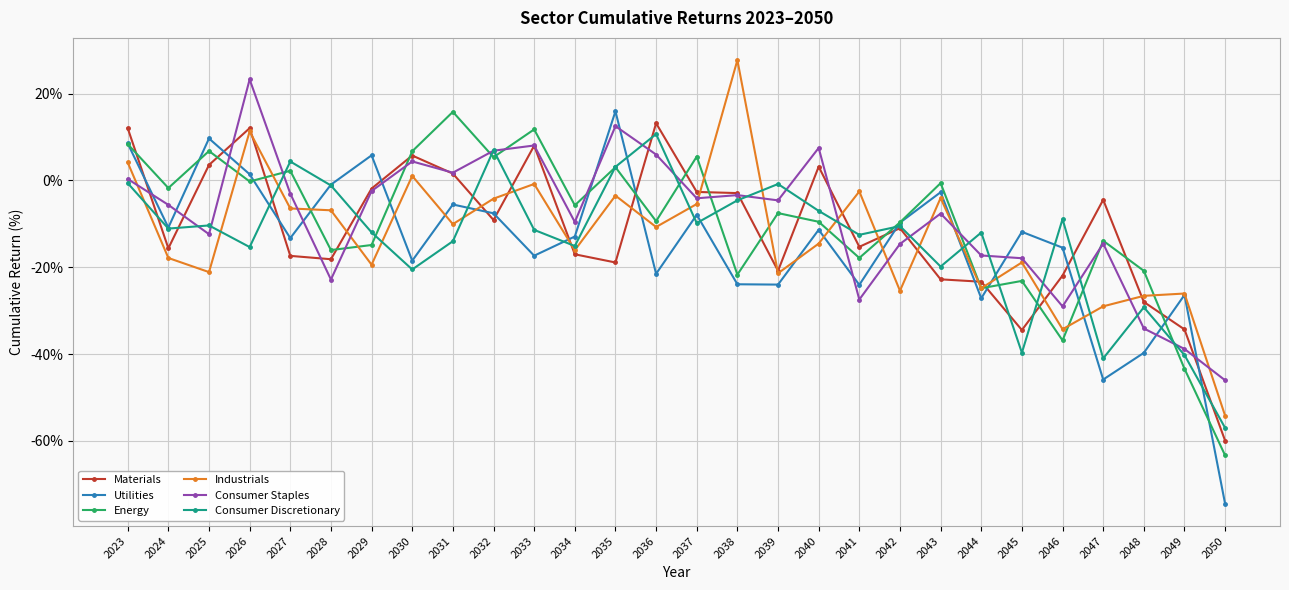

Where is the first local maximum for Utilities?

2025